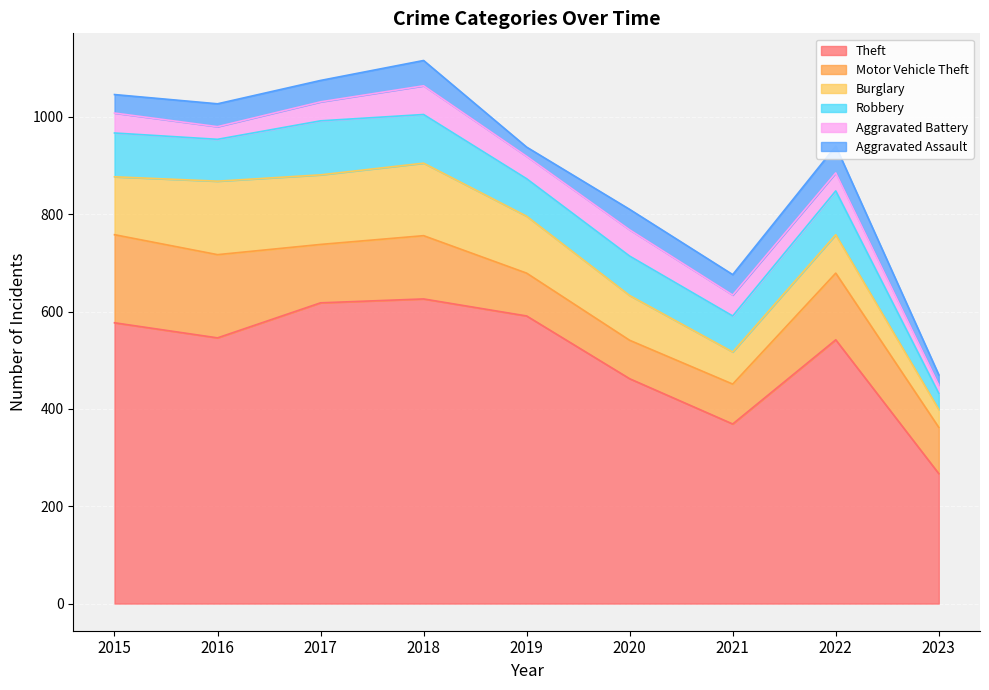

What is the smallest value displayed?

17